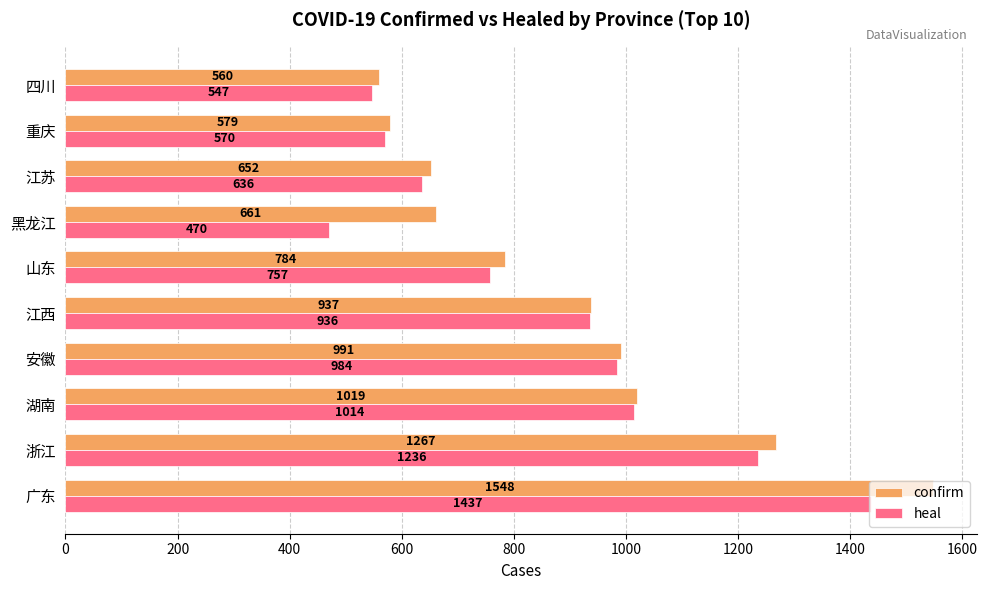

List the labels in order of heal value, smallest first.

黑龙江, 四川, 重庆, 江苏, 山东, 江西, 安徽, 湖南, 浙江, 广东